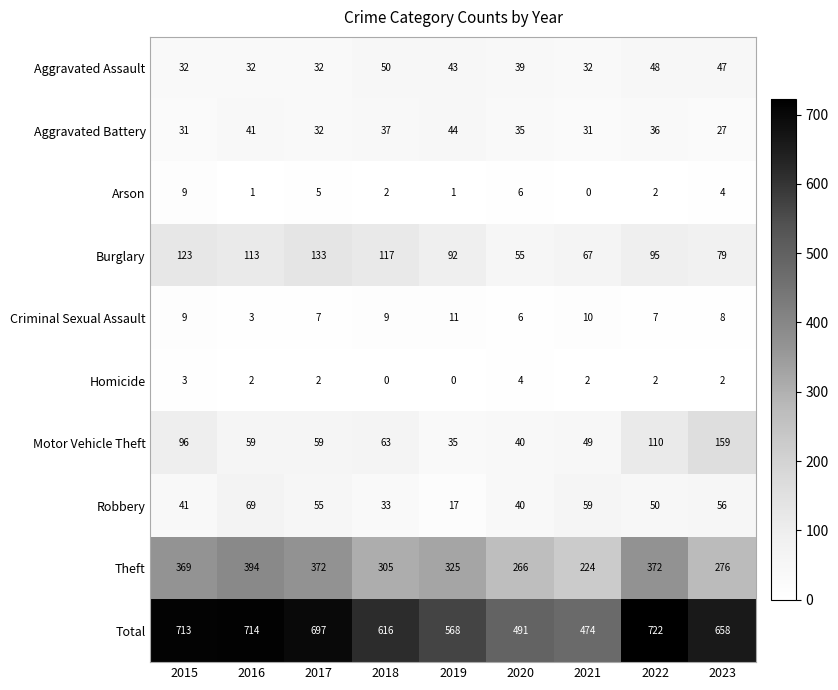

What value does the Aggravated Assault series have at 2016?

32